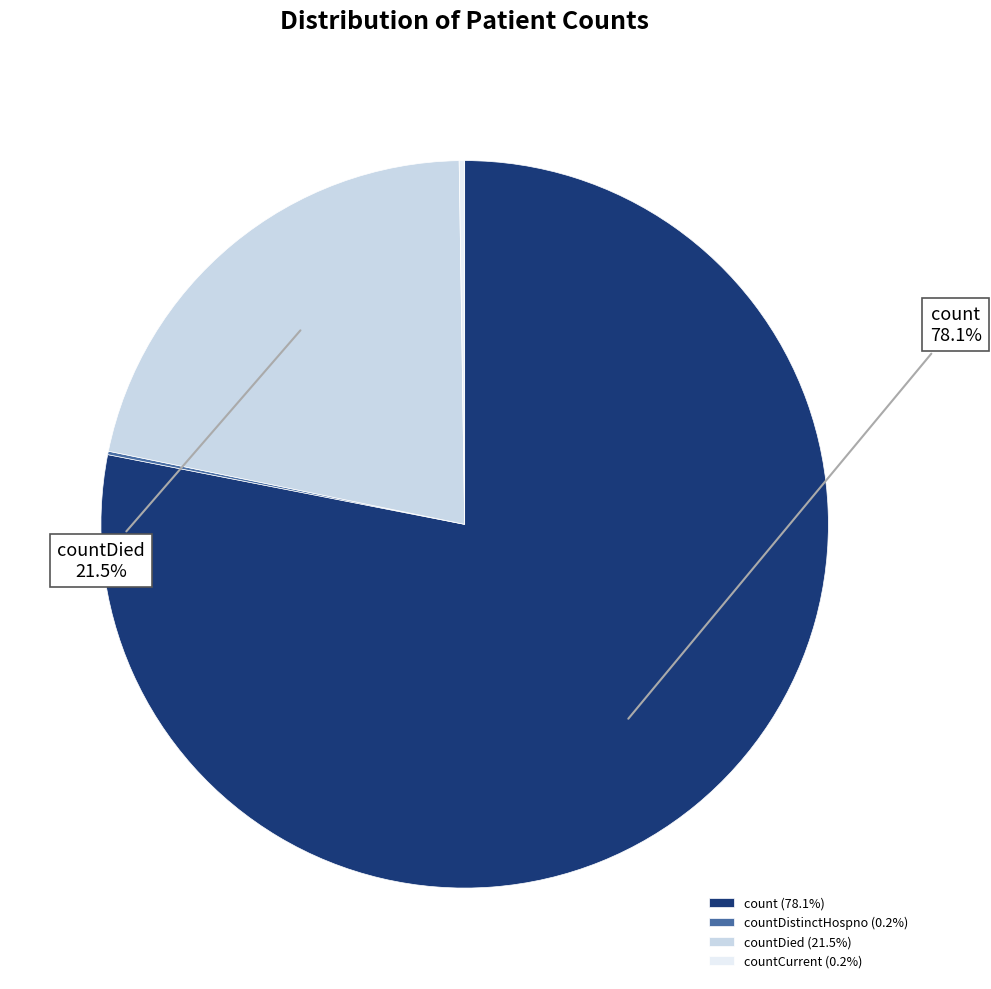

How much of the chart is everything except countDied (21.5%)?

78.5%